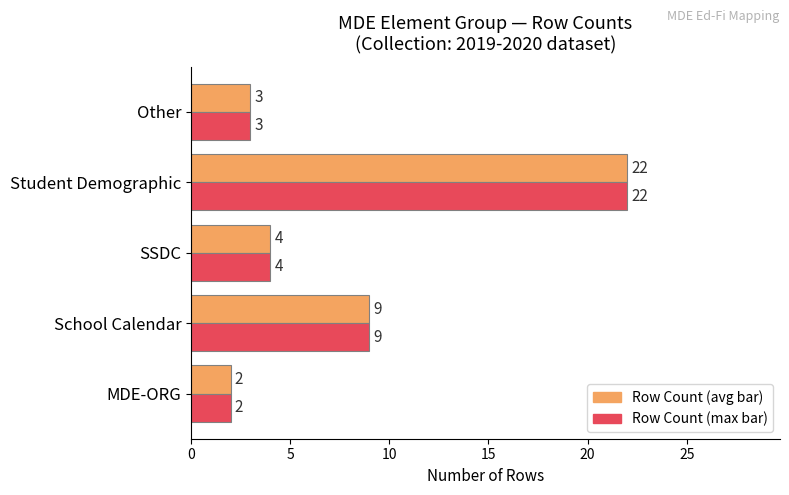

What is the total value across all series at Other?

6